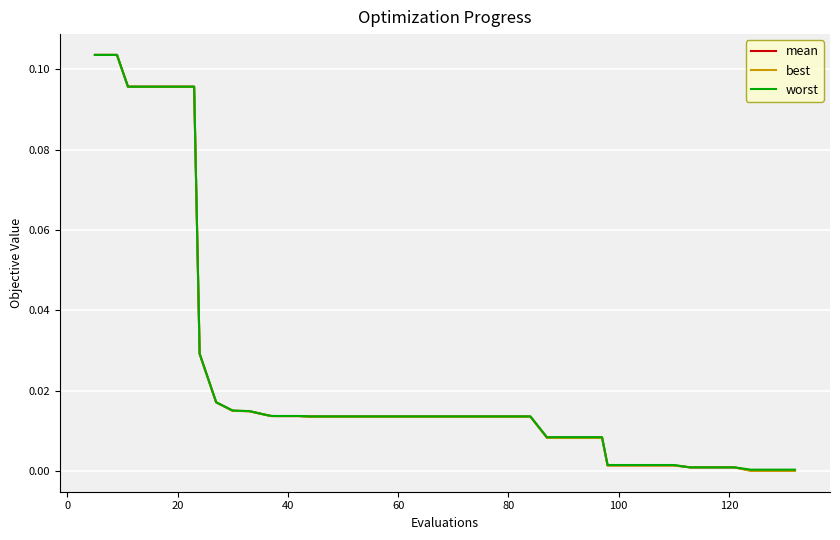

Which series has the widest spread of values?

best